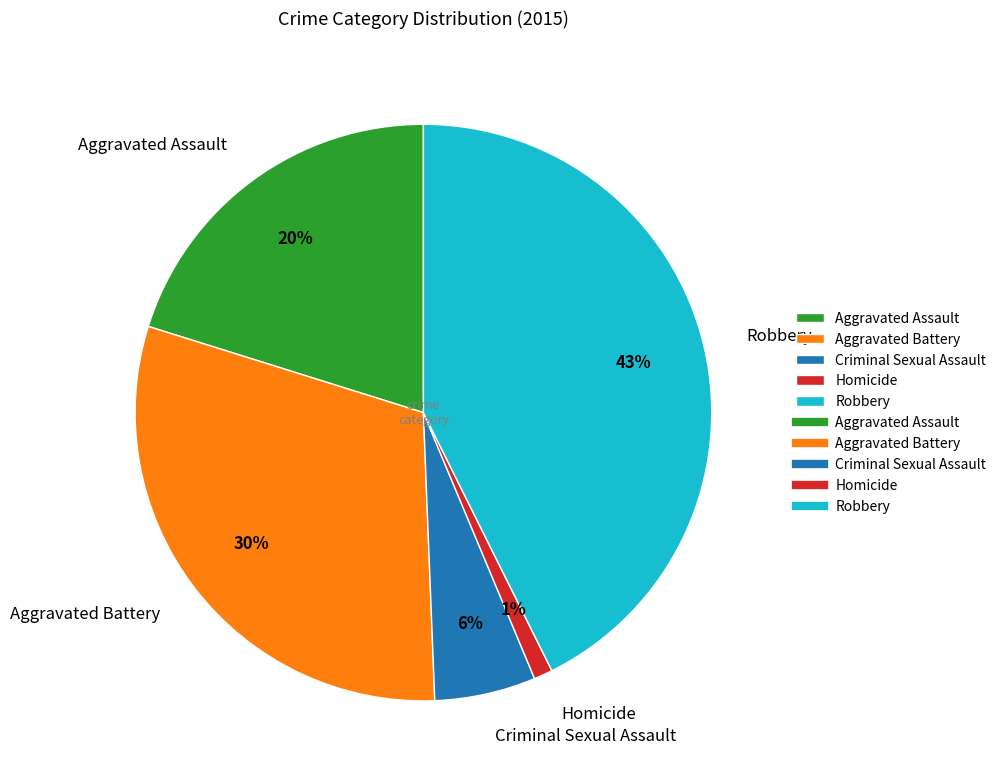

Rank the categories by value from lowest to highest.

Homicide, Criminal Sexual Assault, Aggravated Assault, Aggravated Battery, Robbery